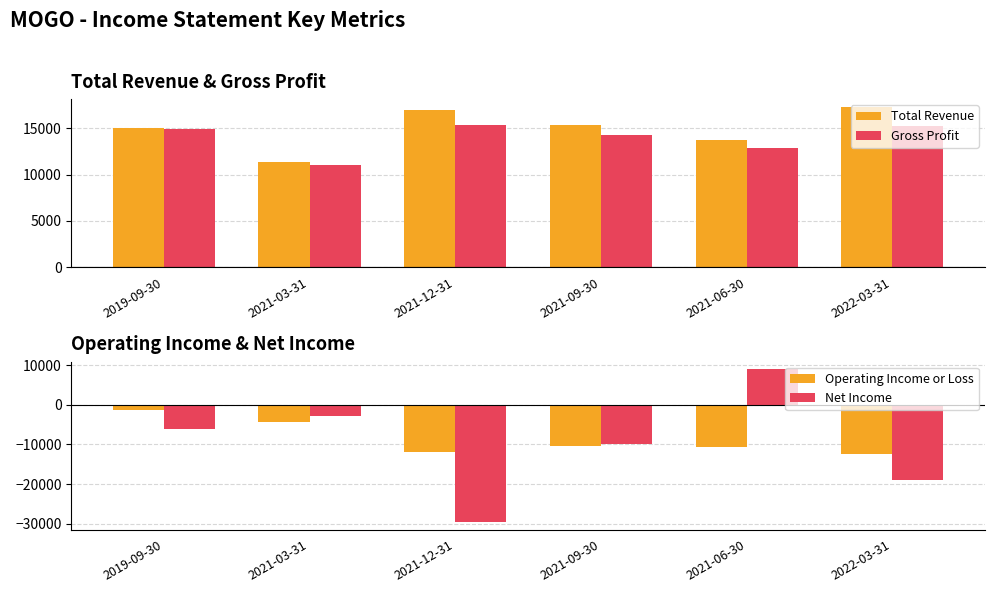

The Gross Profit series shows 15300 at 2022-03-31. True or false?

True